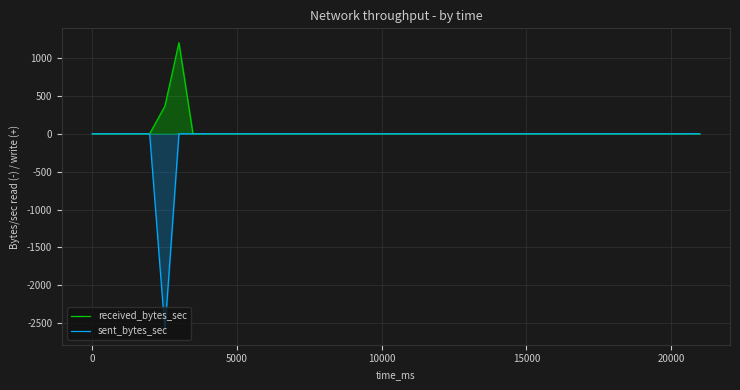

List the series in order of their peak value, highest first.

received_bytes_sec, sent_bytes_sec